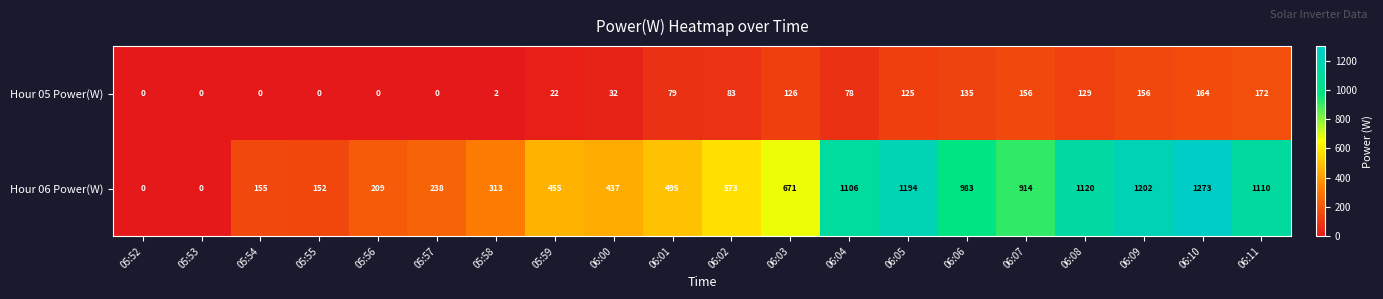

What is the difference between the second highest and second lowest values in the Hour 05 Power(W) series?

164